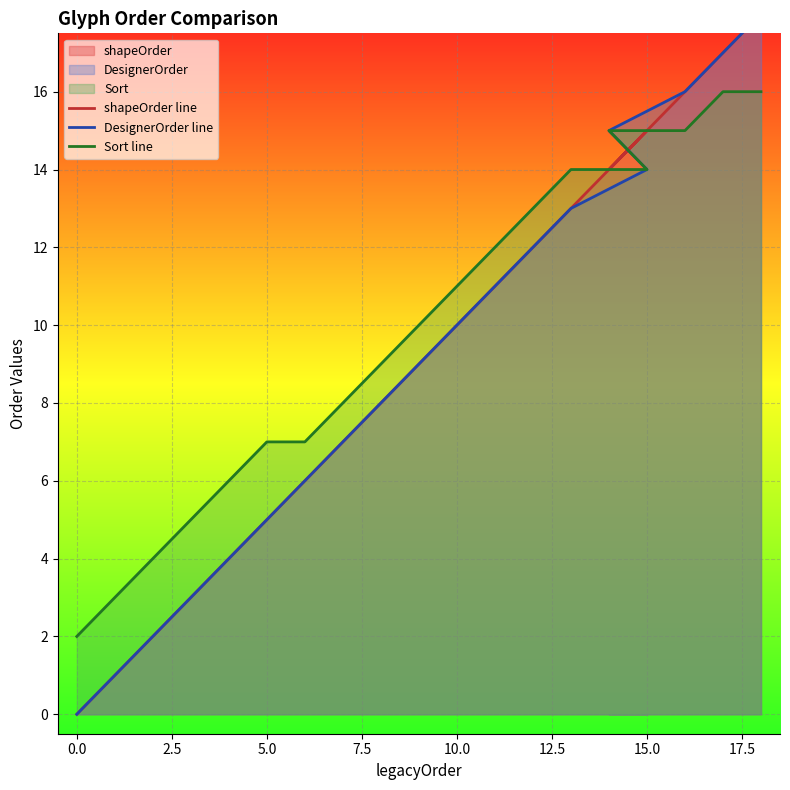

How many data points in Sort line are above 10?

9